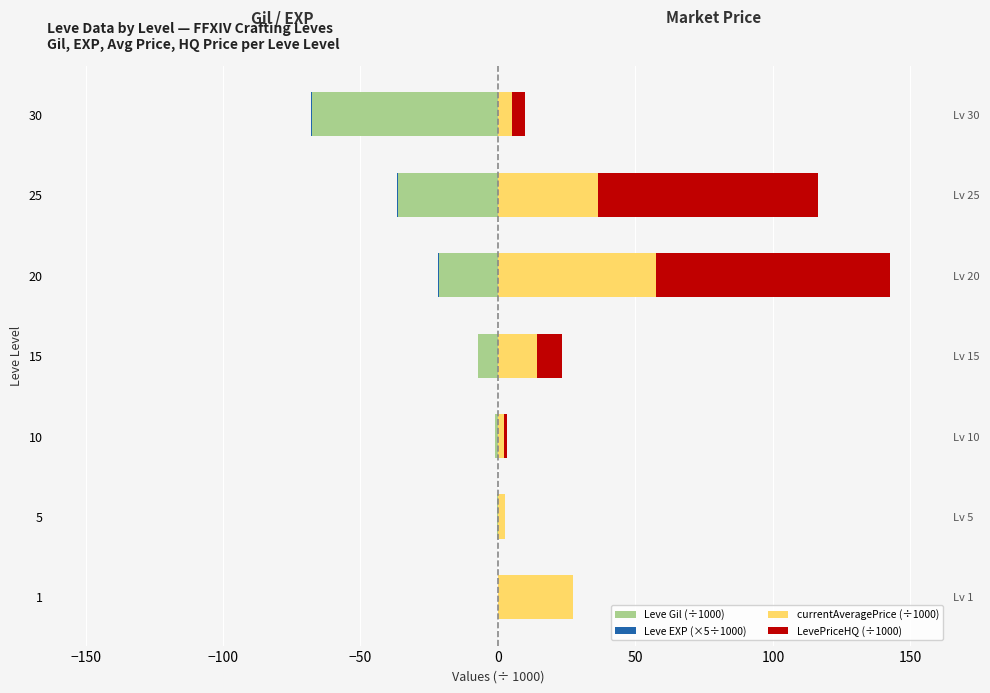

How many bars are there in each group?

4